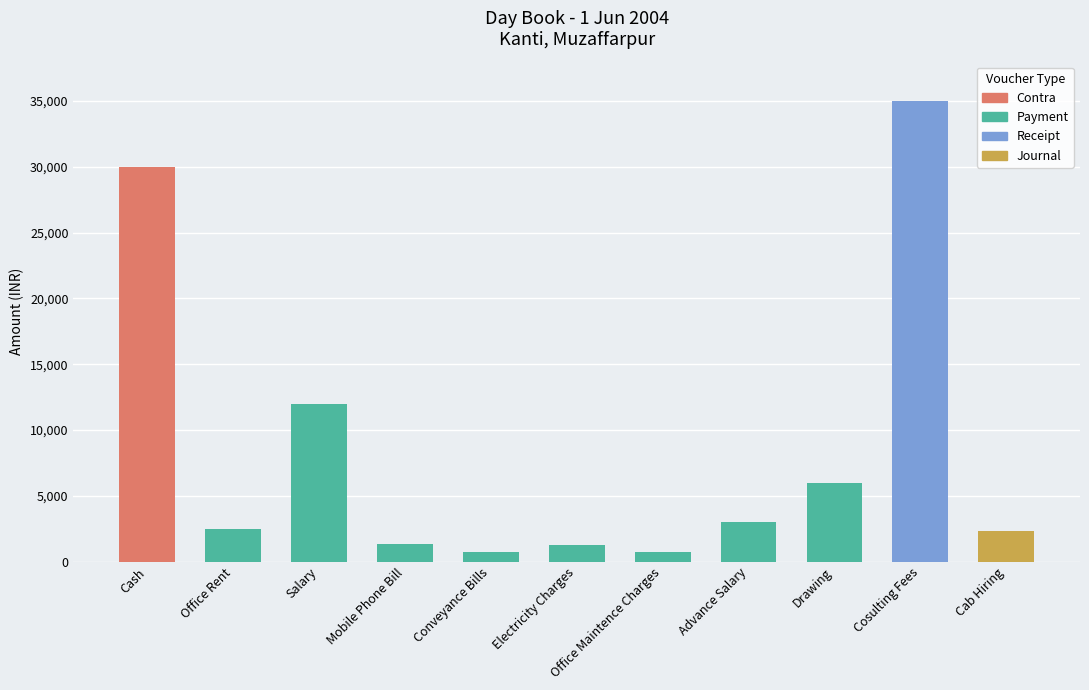

At which label is the value closest to 17875?

Salary